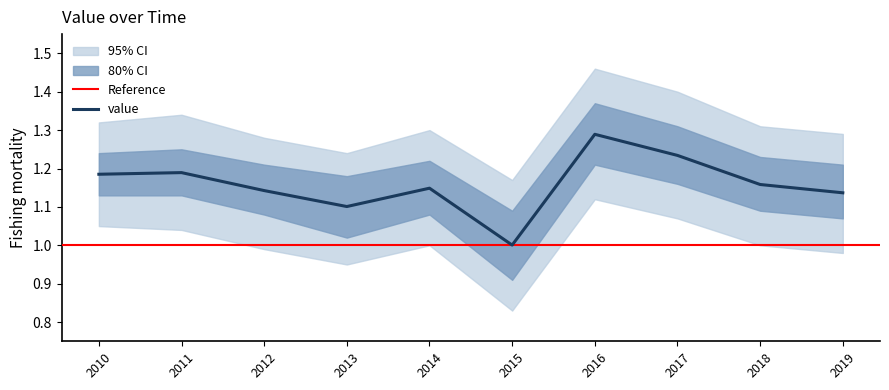

Is this an area chart (filled region under the line)?

No